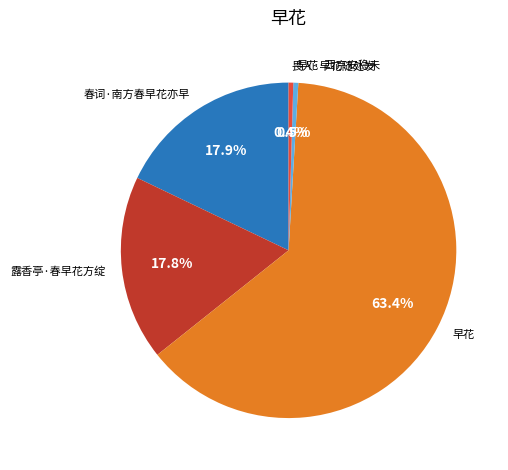

What is the ratio of the value at 早花 to the value at 春词·南方春早花亦早?

3.5